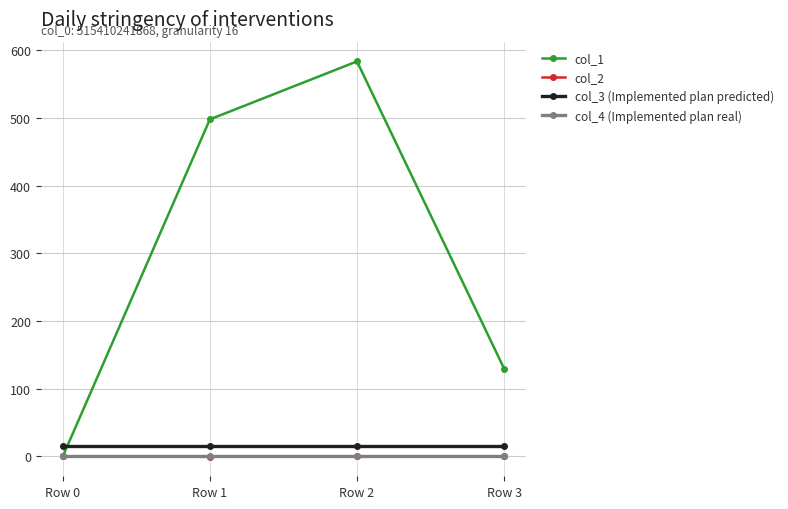

True or false: col_3 (Implemented plan predicted) and col_2 intersect in this chart.

False